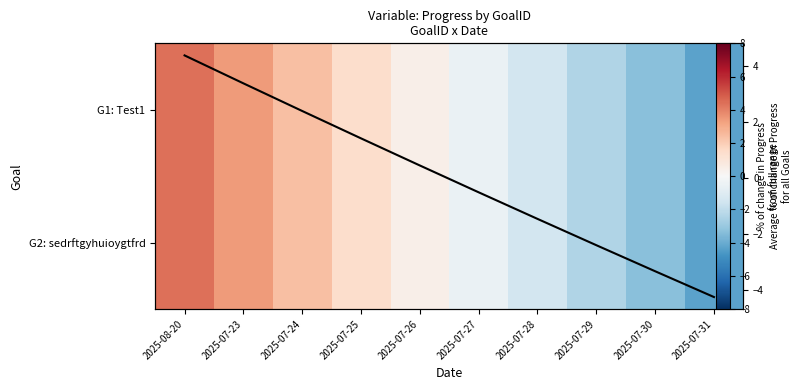

Between 2025-07-25 and 2025-07-27, which series saw the biggest shift?

G1: Test1